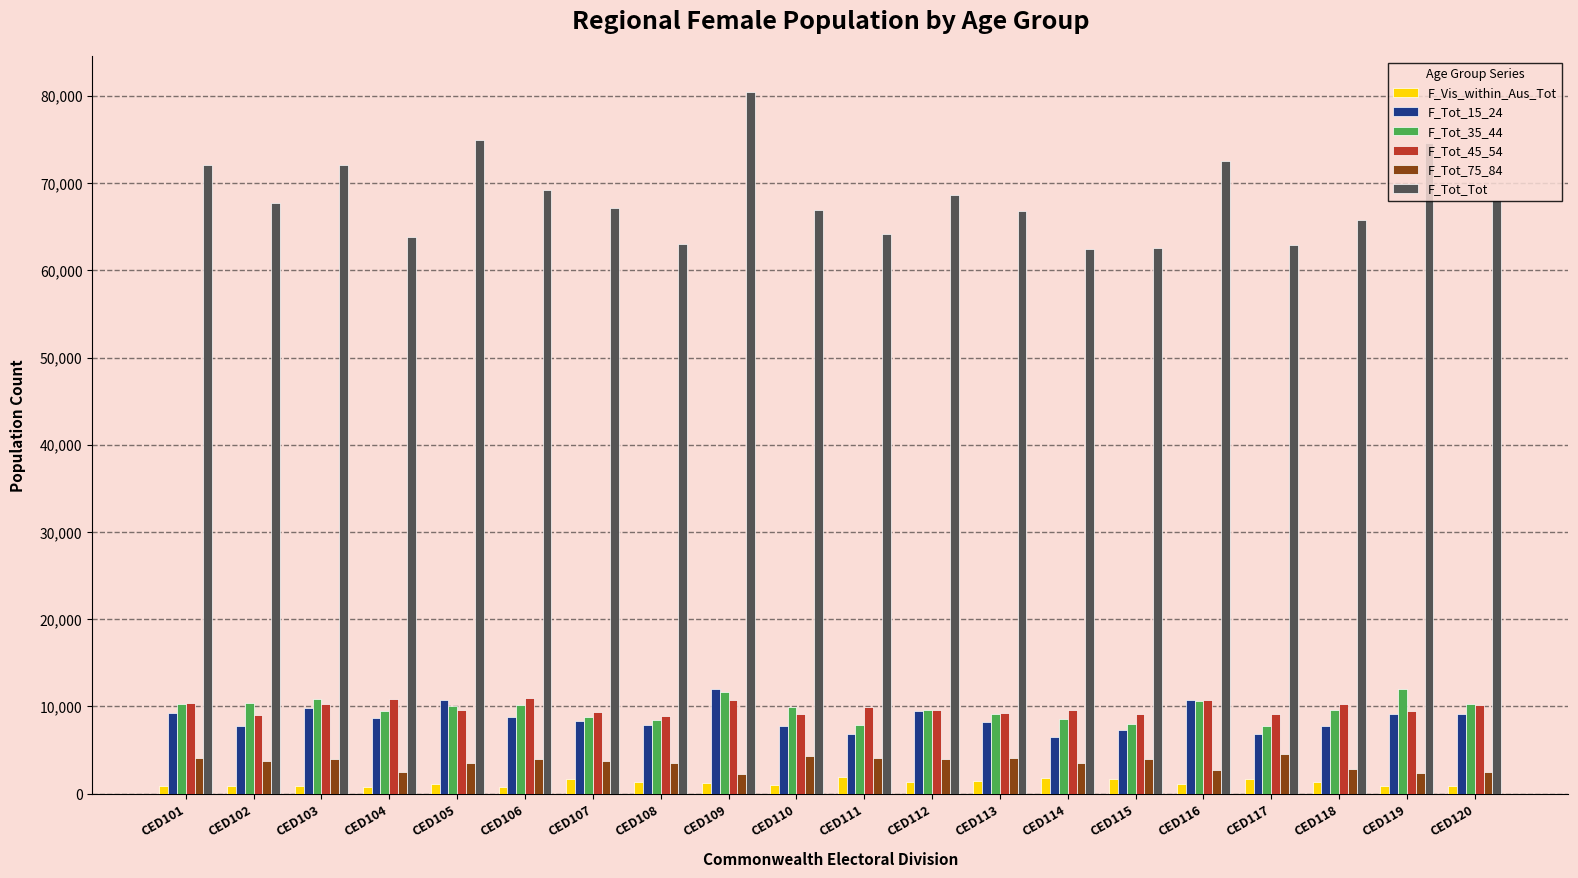

Which series has the widest spread of values?

F_Tot_Tot